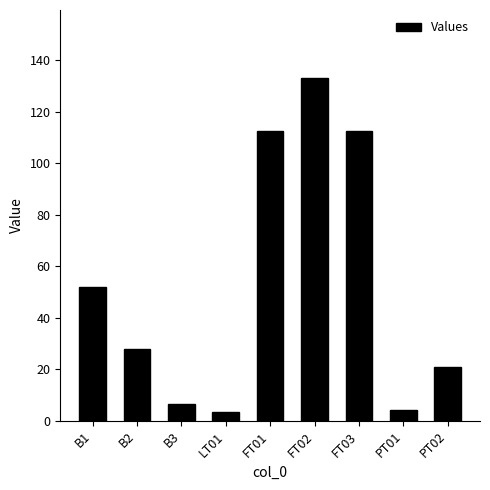

What is the value of the 1st bar from the left?

51.9